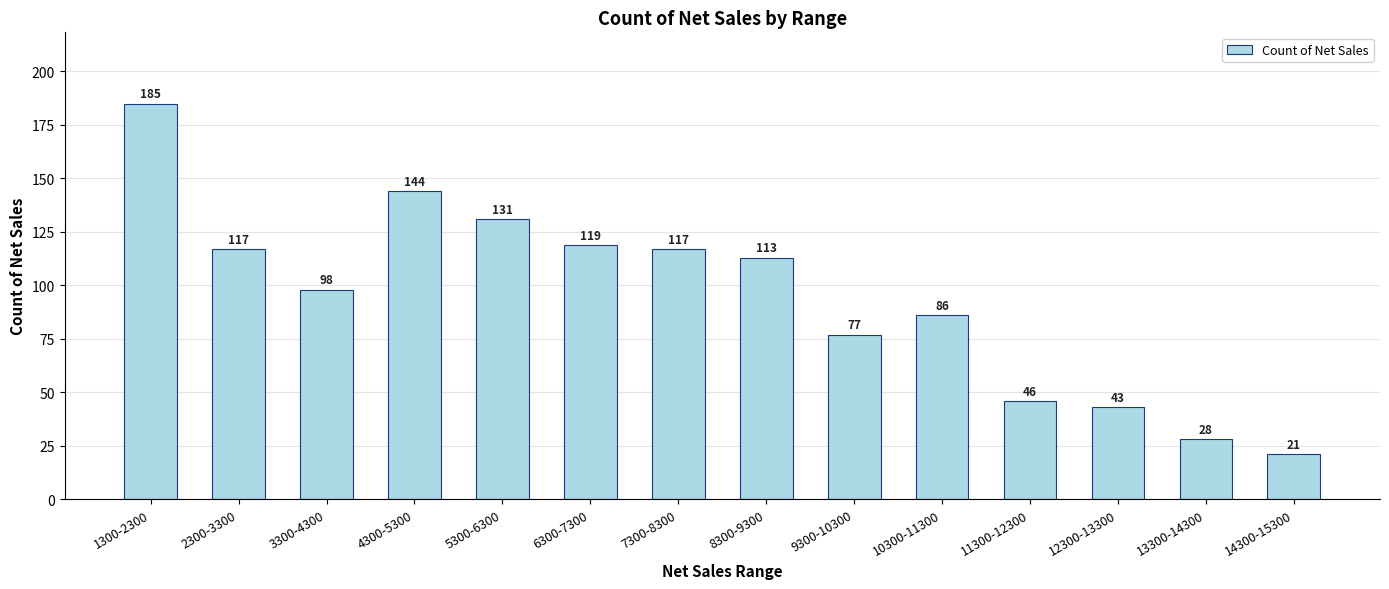

What is the change in value from 7300-8300 to 11300-12300?

-71